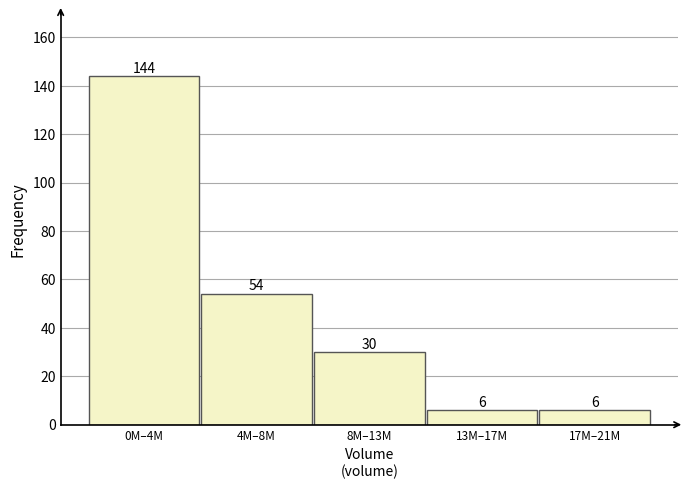

Reading left to right, what are all the values shown in this chart?

144	54	30	6	6